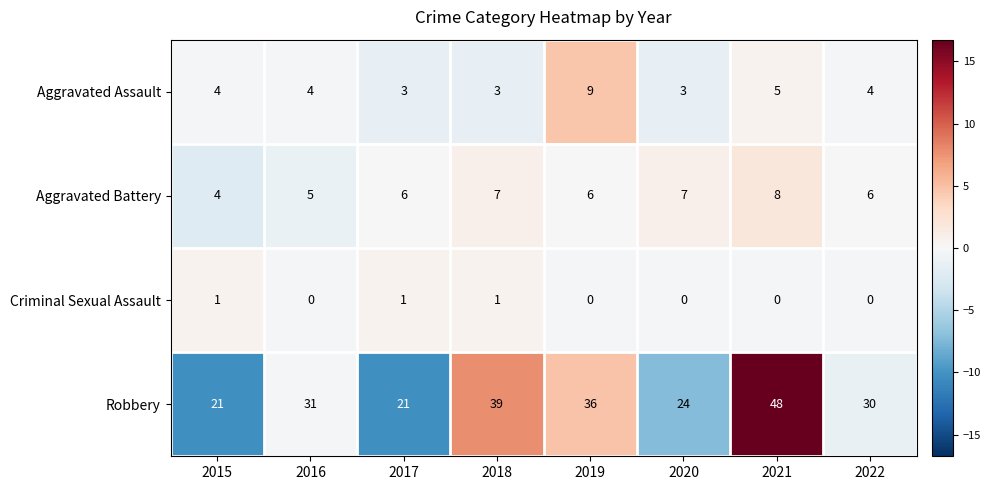

What is the greatest value displayed?

48